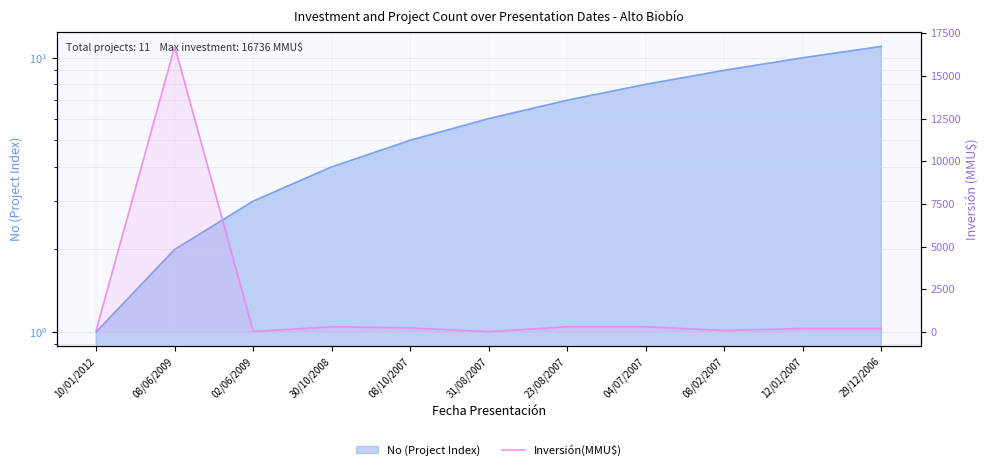

How many lines are shown in the chart?

1